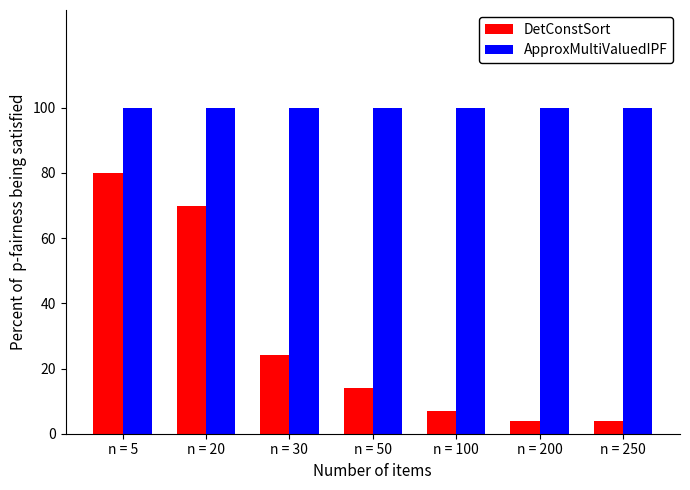

Read the ApproxMultiValuedIPF value at n = 50.

100